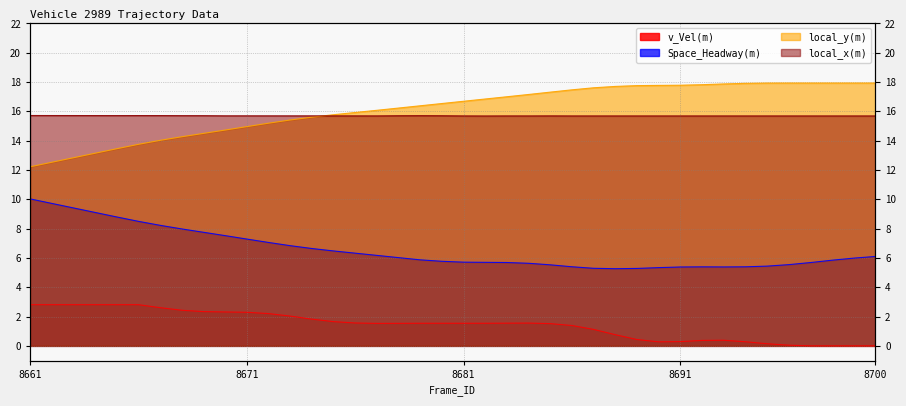

At which label is Space_Headway(m) closest to 7?

8672